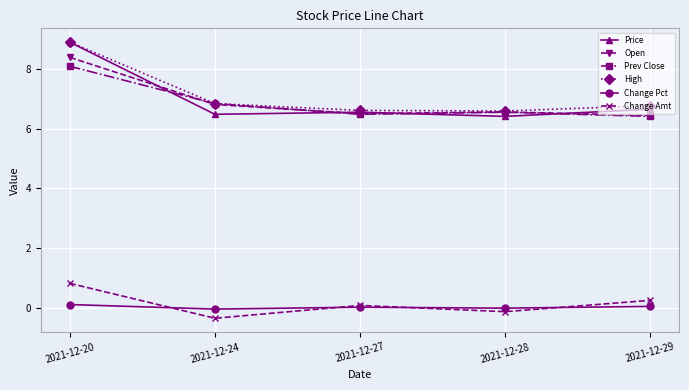

Where does the Change Pct series first go above 0?

2021-12-20